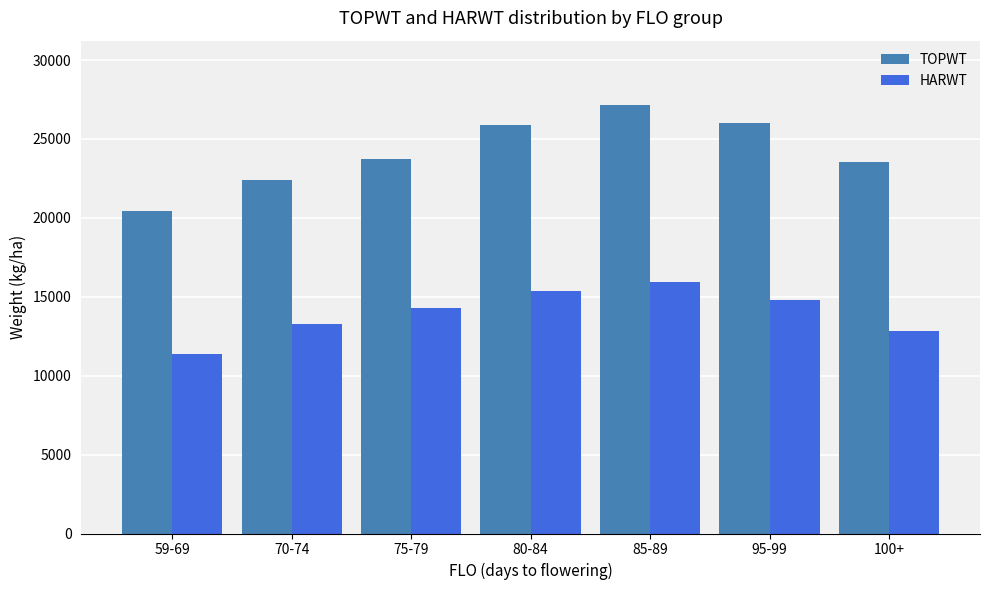

The TOPWT series shows 23570.0 at 100+. True or false?

True